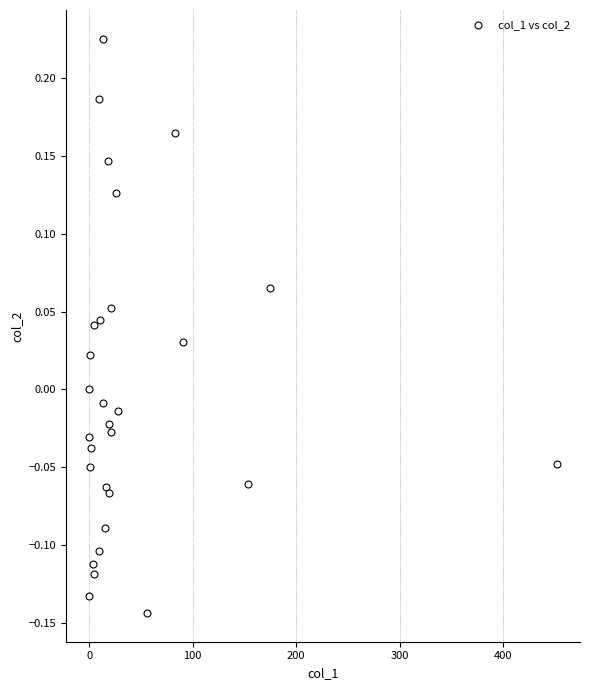

What is the range of Y values (max minus min)?

0.4